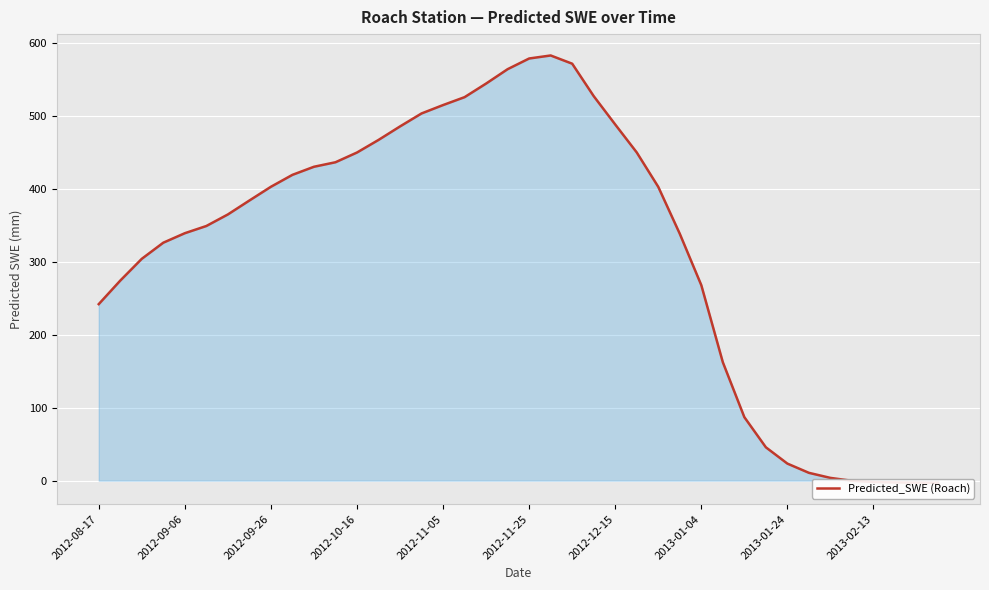

What is the sum of the values at 29 and 26?

565.1